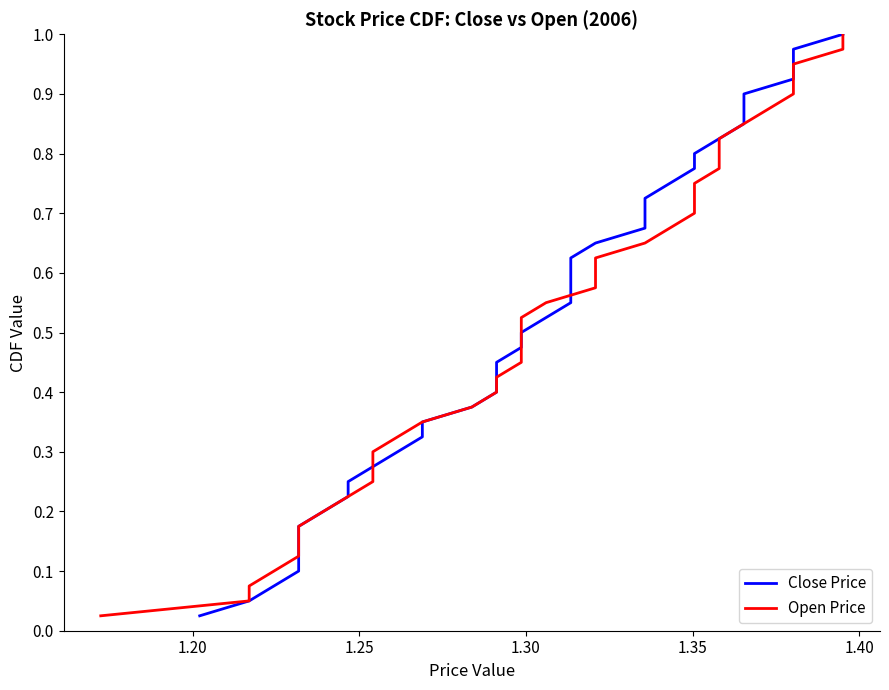

What is the value of the Close Price point at the 12th from the left?

0.3